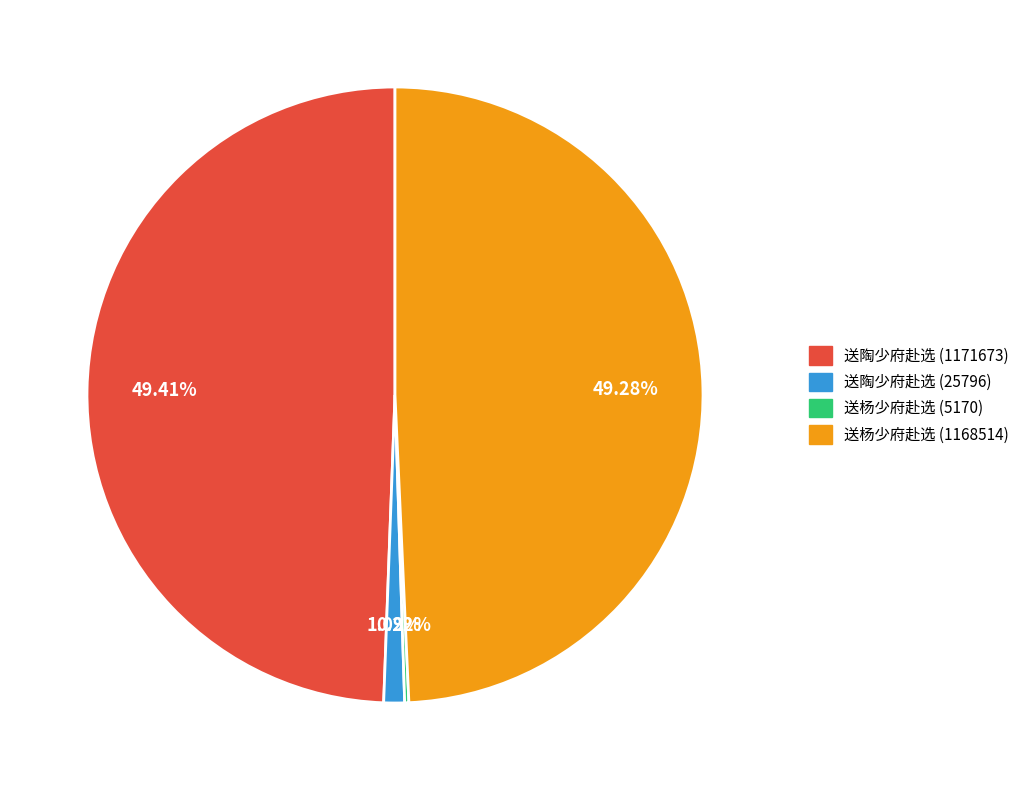

Between 送陶少府赴选 (25796) and 送陶少府赴选 (1171673), which is larger?

送陶少府赴选 (1171673)